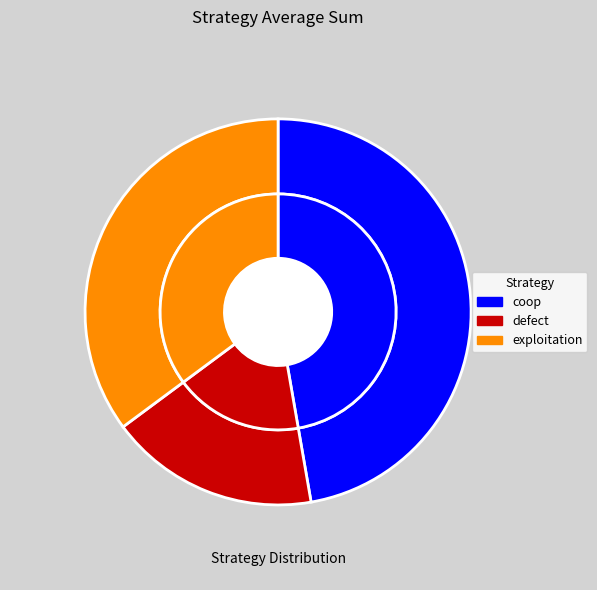

How many segments does this pie chart have?

3